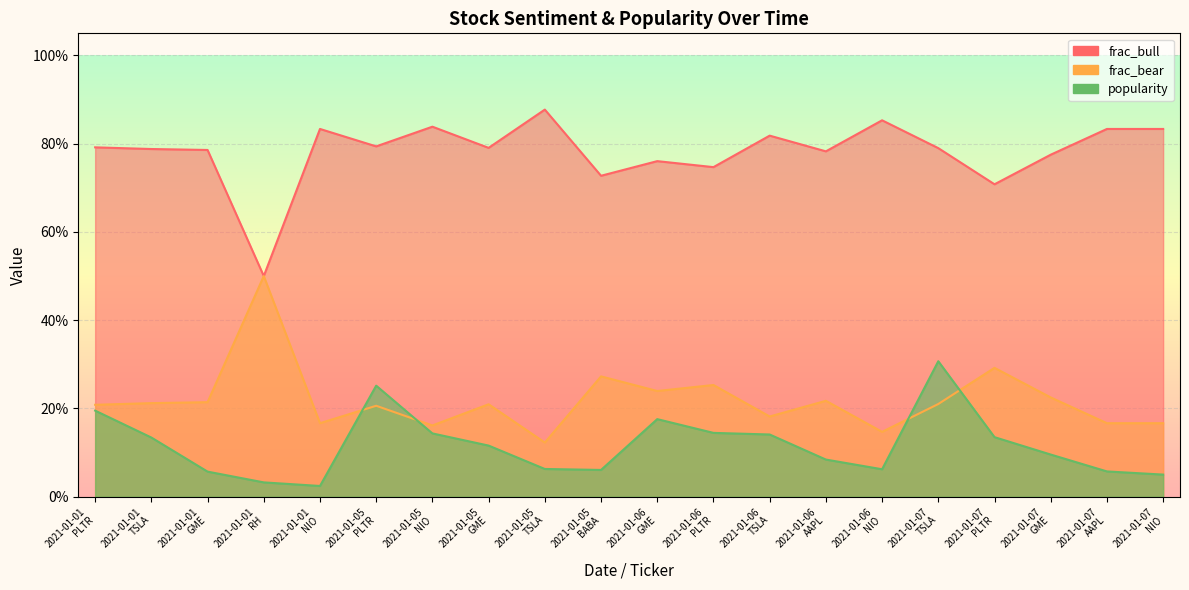

What is the average value of the frac_bear series?

0.2